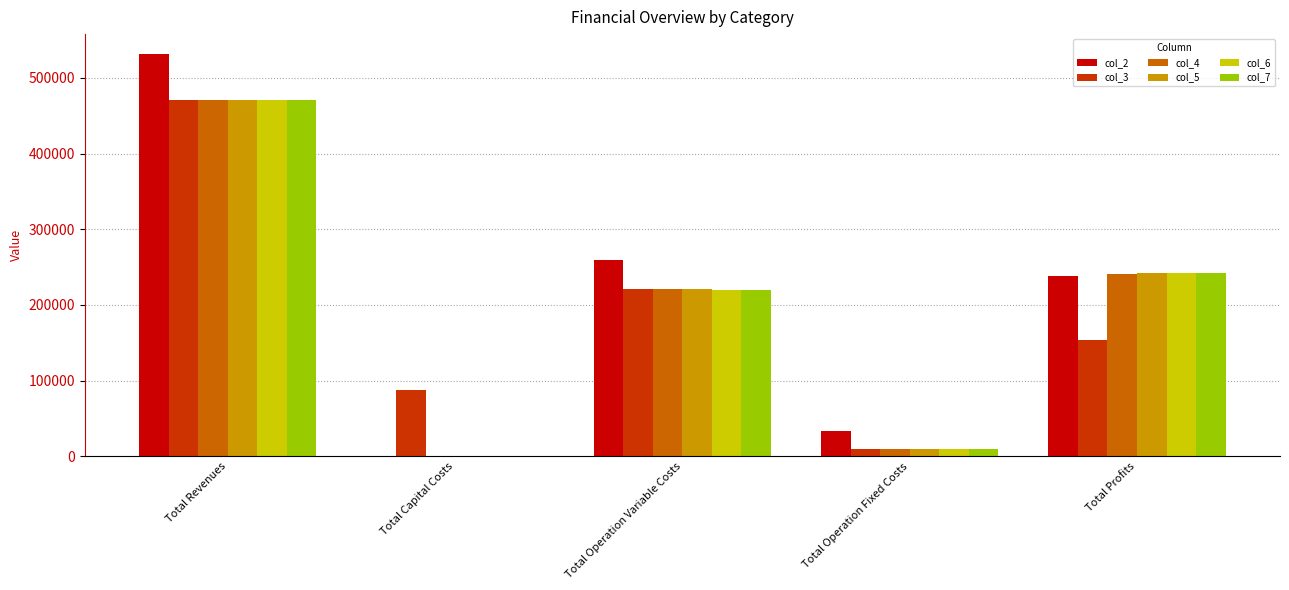

Reading right to left, transcribe all the data shown in this chart.

col_2: 238554.7	33627.6	259206.4	0.0	531388.7
col_3: 153189.0	9163.5	221601.6	87200.0	471154.1
col_4: 240985.7	9163.5	221004.9	0.0	471154.1
col_5: 241583.2	9163.5	220407.4	0.0	471154.1
col_6: 242181.5	9163.5	219809.1	0.0	471154.1
col_7: 242780.6	9163.5	219210.0	0.0	471154.1